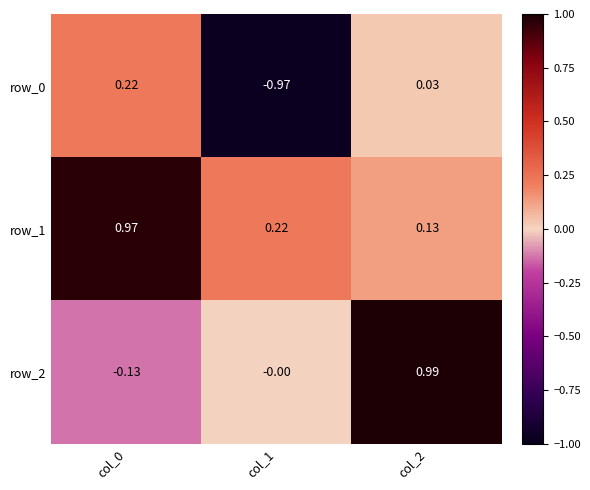

What is the average value of the row_0 series?

-0.2